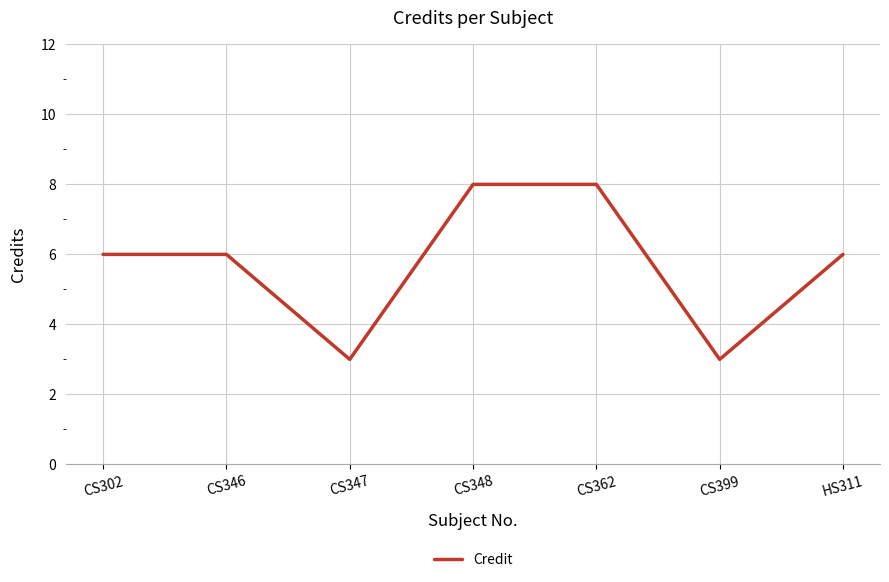

What is the change in value from CS346 to CS362?

+2